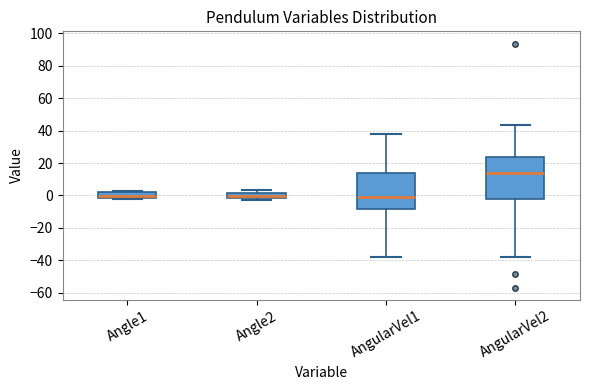

Which box has the highest median line?

AngularVel2